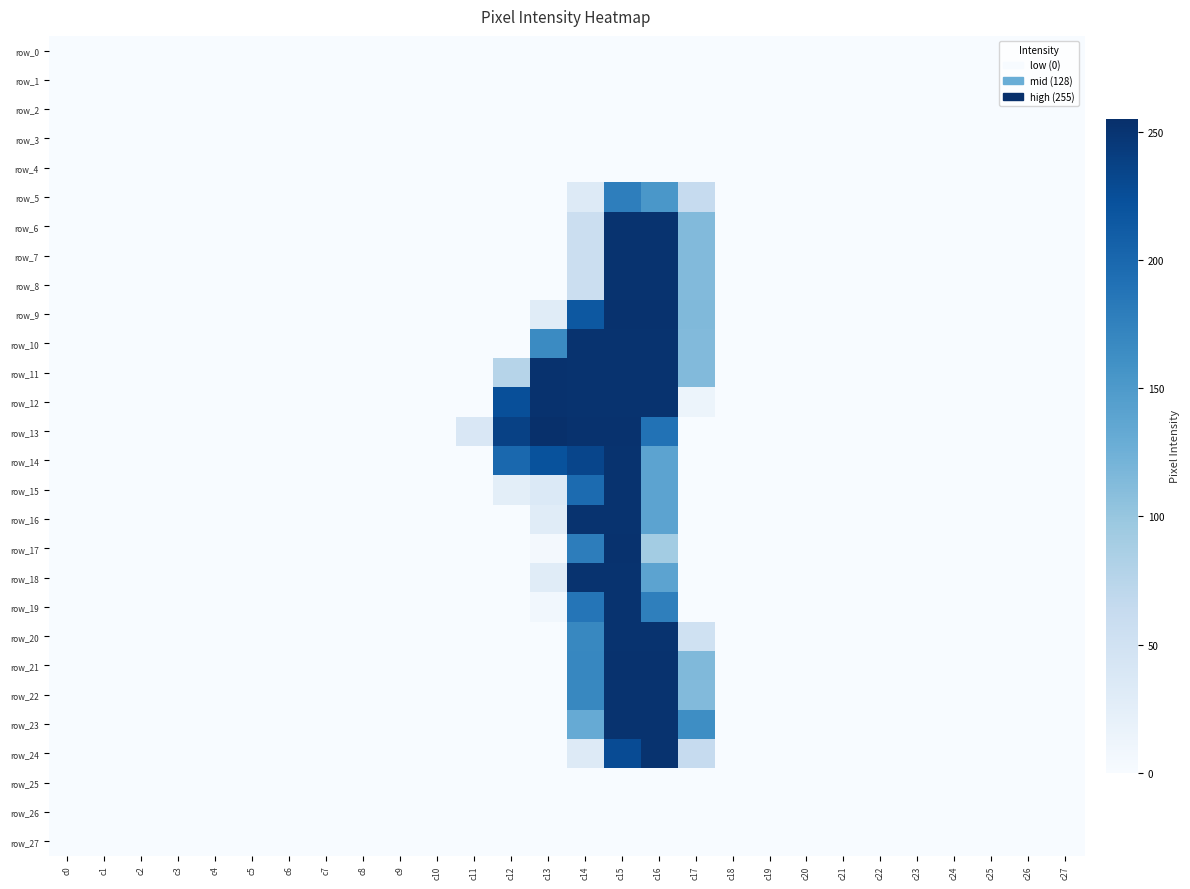

What is the difference between the highest and lowest values at c17?

163